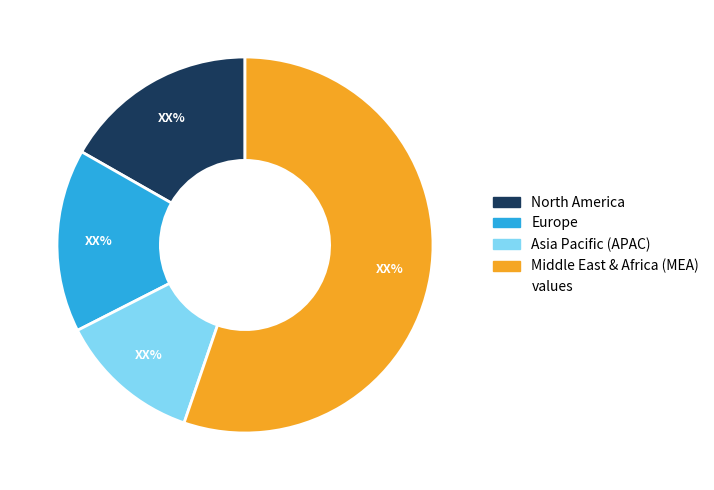

Does any single category account for the majority?

Yes